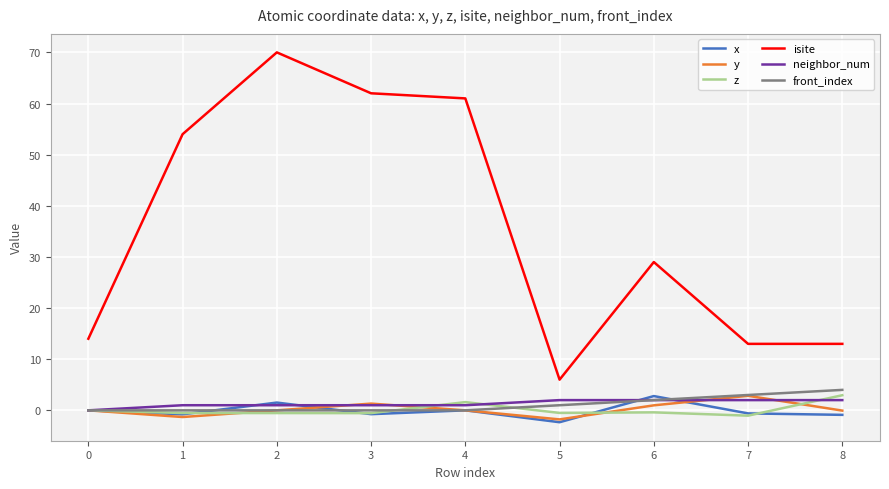

How many lines are shown in the chart?

6